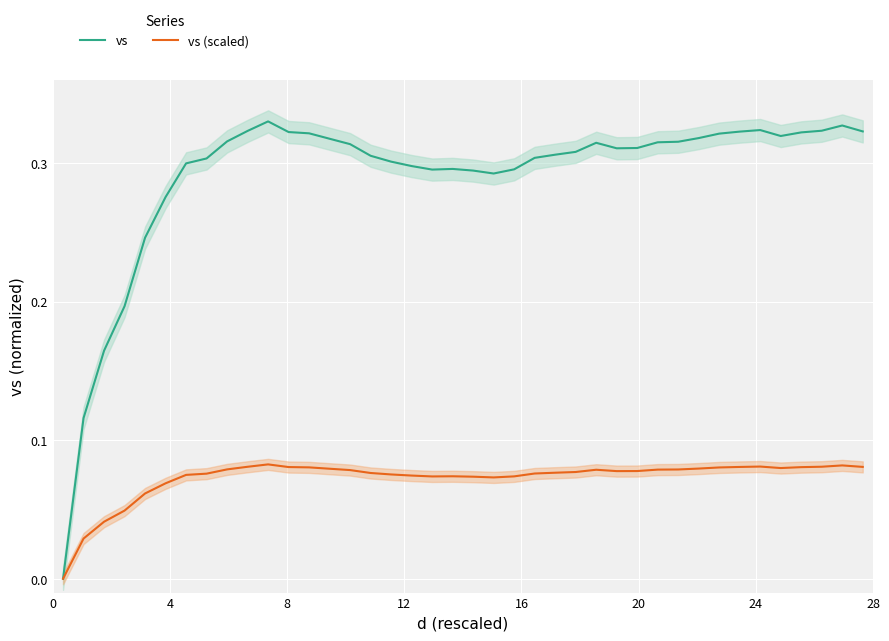

The value of vs (scaled) at 15 is 0.0. True or false?

False